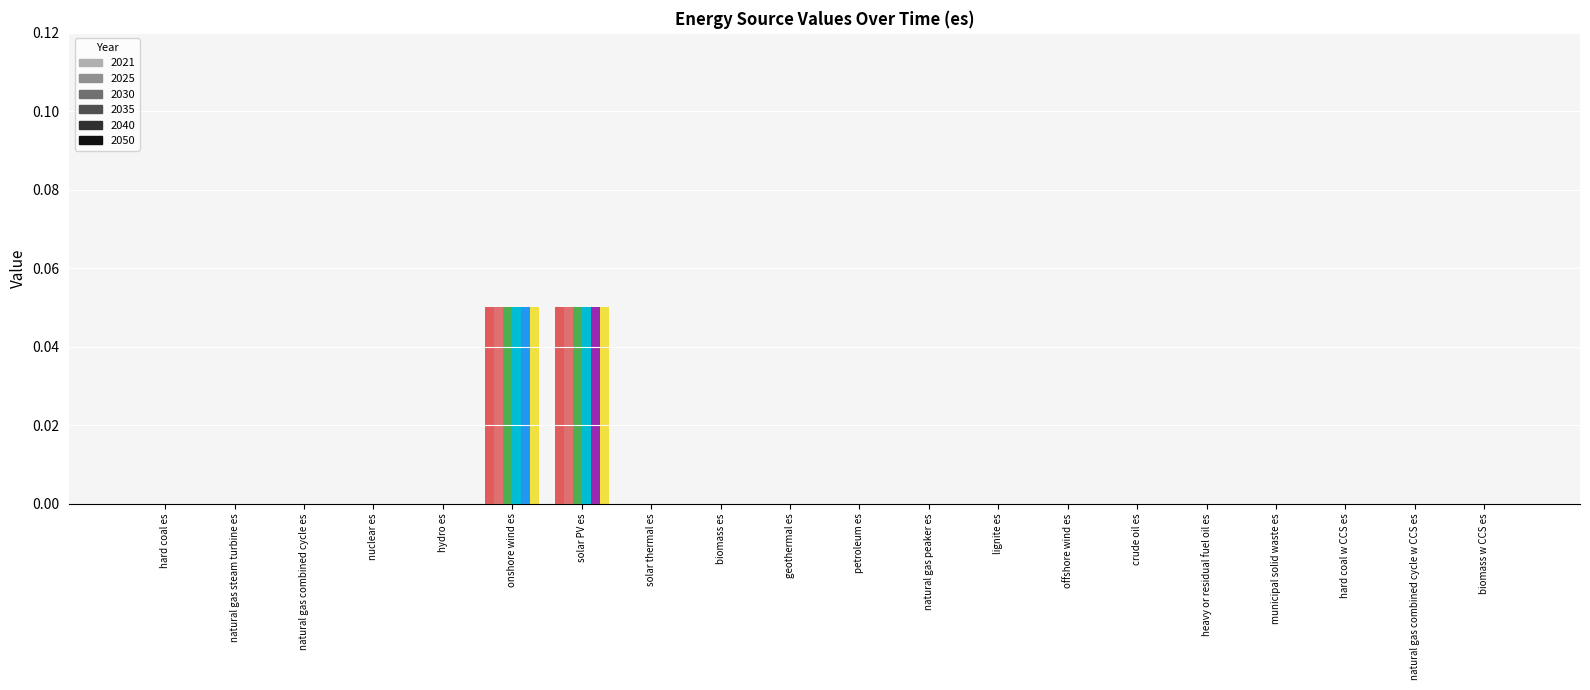

Count the number of categories in the chart.

20